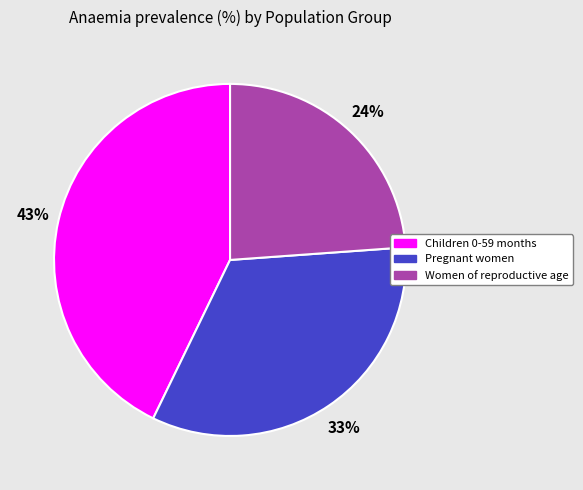

Count the number of slices in the pie.

3